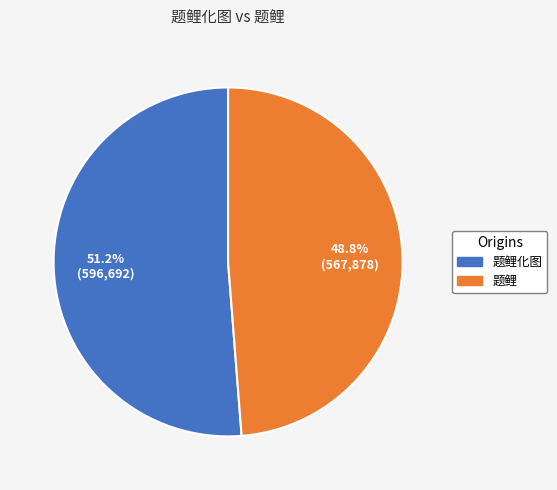

What percentage do 题鲤 and 题鲤化图 together represent?

100.0%